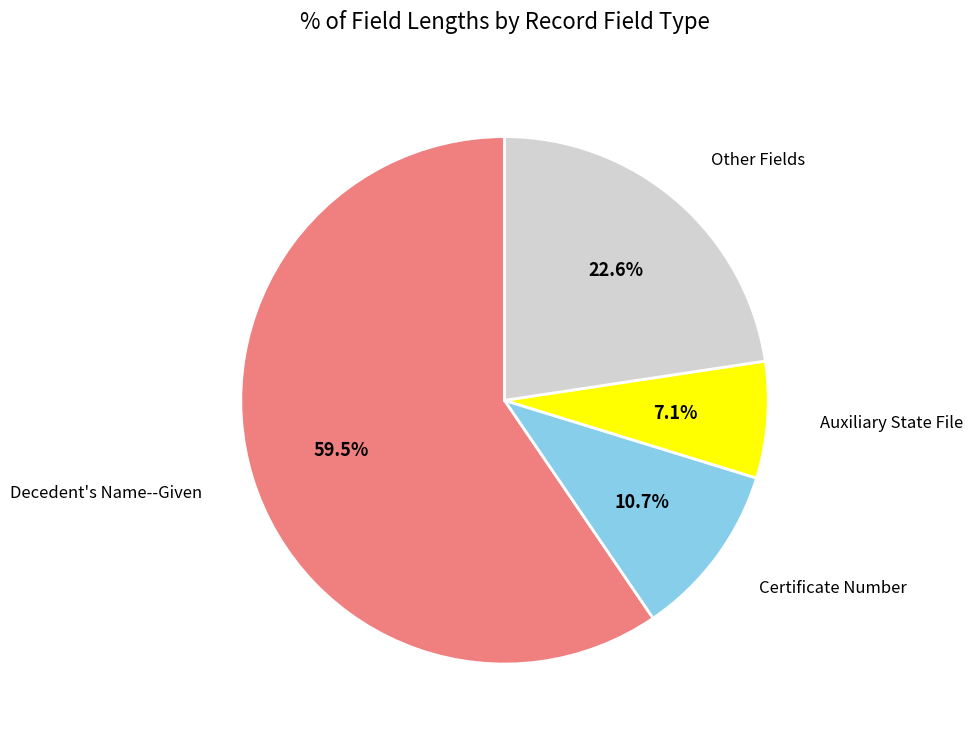

Does any single category account for the majority?

Yes